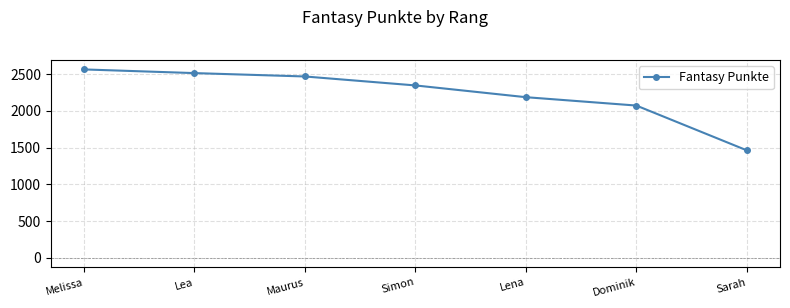

Which has a higher value, Lea or Sarah?

Lea